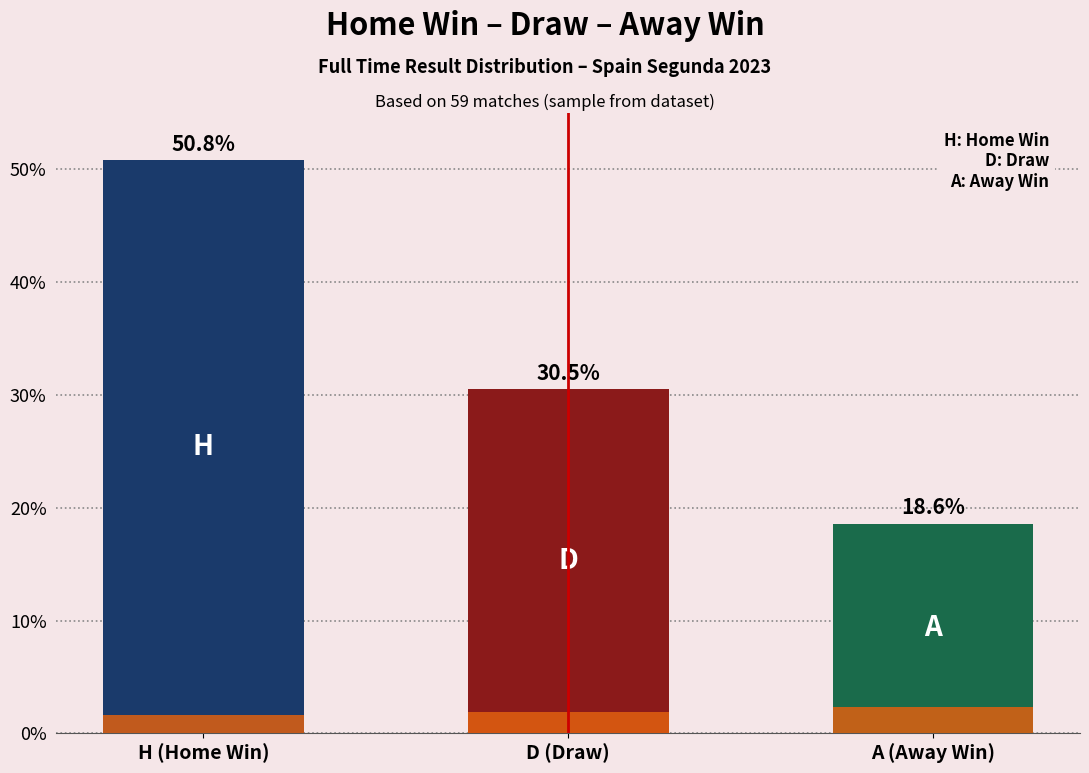

What is the label of the 3rd bar from the left?

A (Away Win)